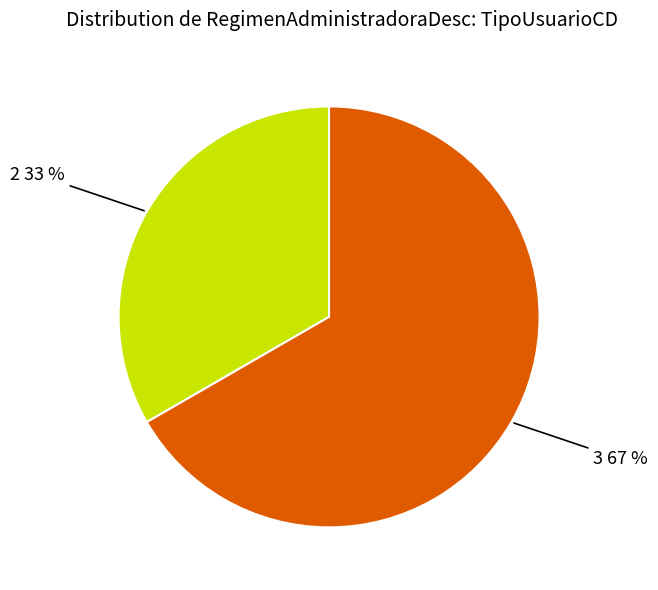

What is the ratio of the value at 3 to the value at 2?

2.0